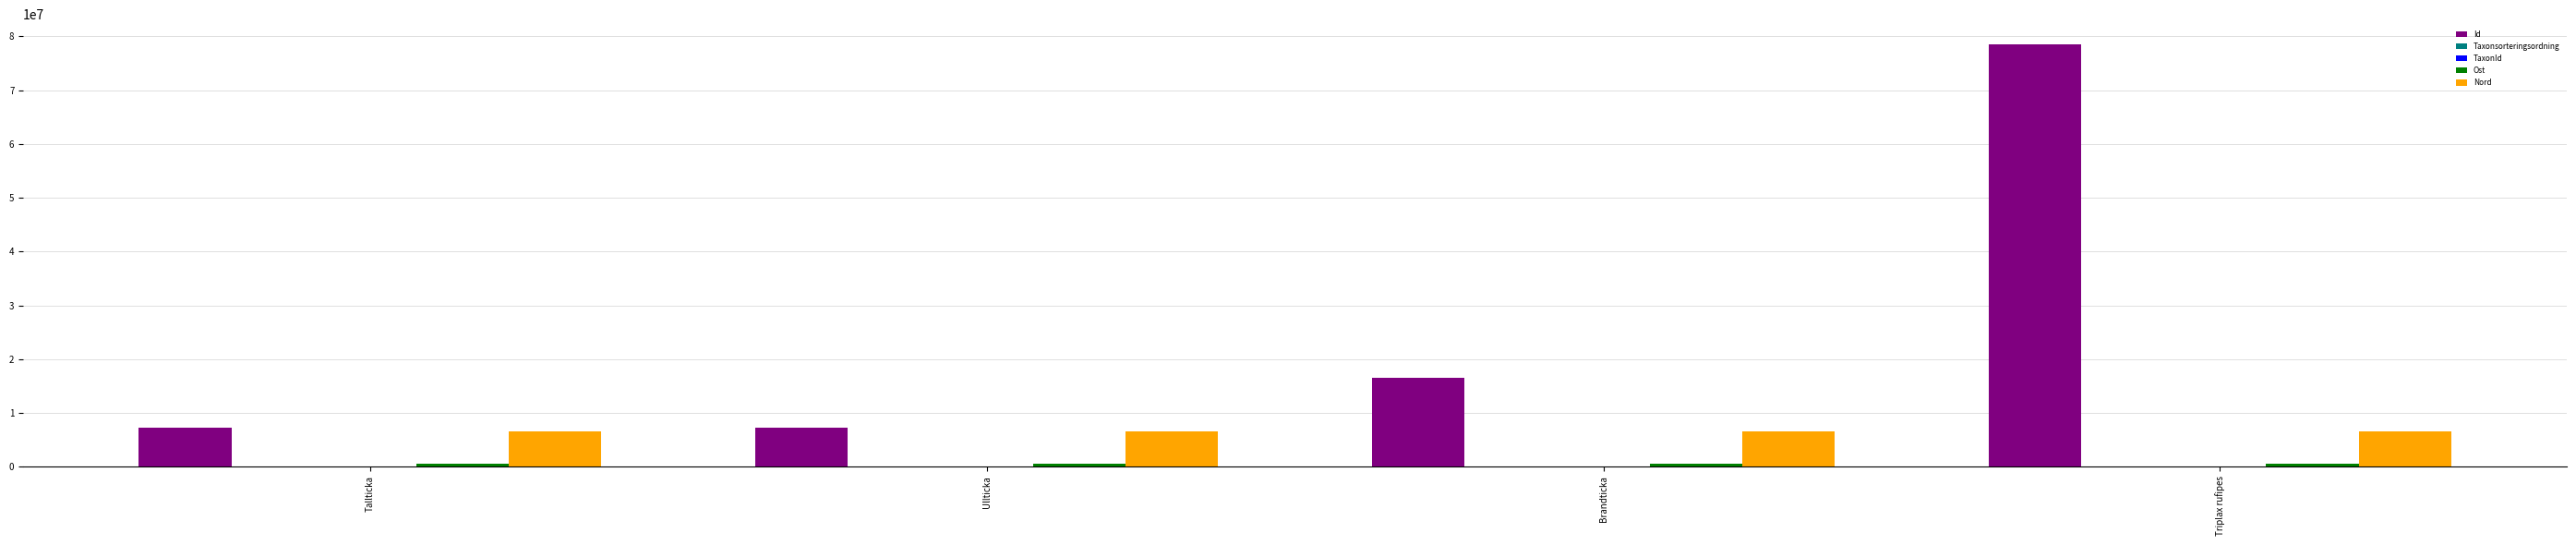

The Id series shows 11645887 at Tallticka. True or false?

False